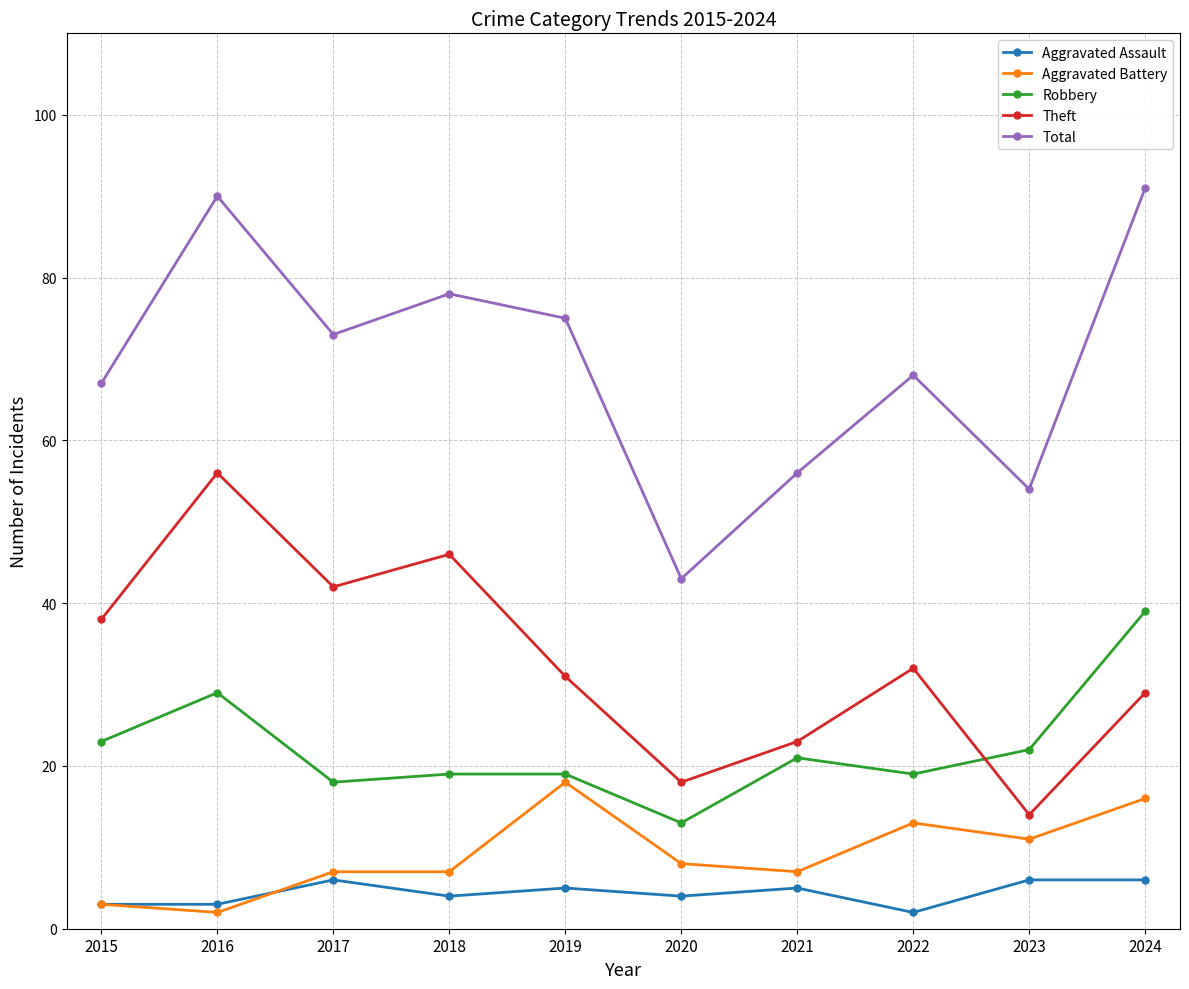

Reading left to right, transcribe all the data shown in this chart.

Aggravated Assault: 2015=3	2016=3	2017=6	2018=4	2019=5	2020=4	2021=5	2022=2	2023=6	2024=6
Aggravated Battery: 2015=3	2016=2	2017=7	2018=7	2019=18	2020=8	2021=7	2022=13	2023=11	2024=16
Robbery: 2015=23	2016=29	2017=18	2018=19	2019=19	2020=13	2021=21	2022=19	2023=22	2024=39
Theft: 2015=38	2016=56	2017=42	2018=46	2019=31	2020=18	2021=23	2022=32	2023=14	2024=29
Total: 2015=67	2016=90	2017=73	2018=78	2019=75	2020=43	2021=56	2022=68	2023=54	2024=91